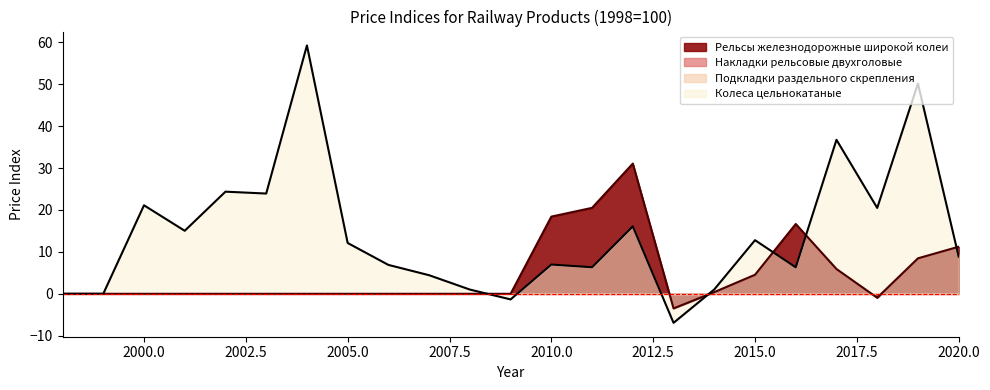

How many values in the Колеса цельнокатаные series are below 8?

11